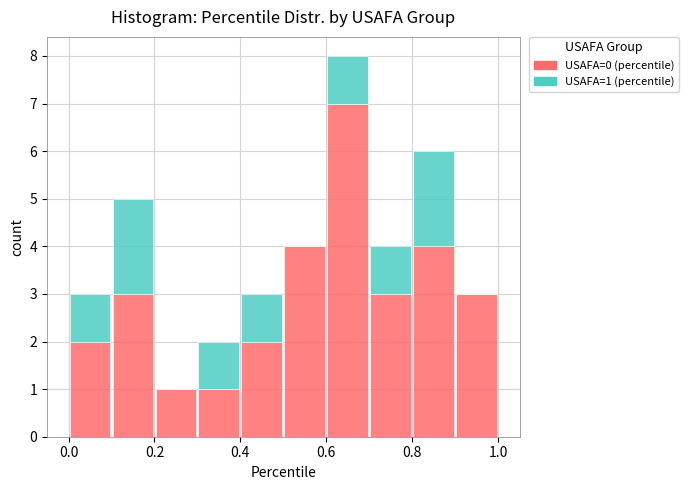

Which range on the x-axis has the tallest stacked bar (by total height)?

0.6 to 0.7